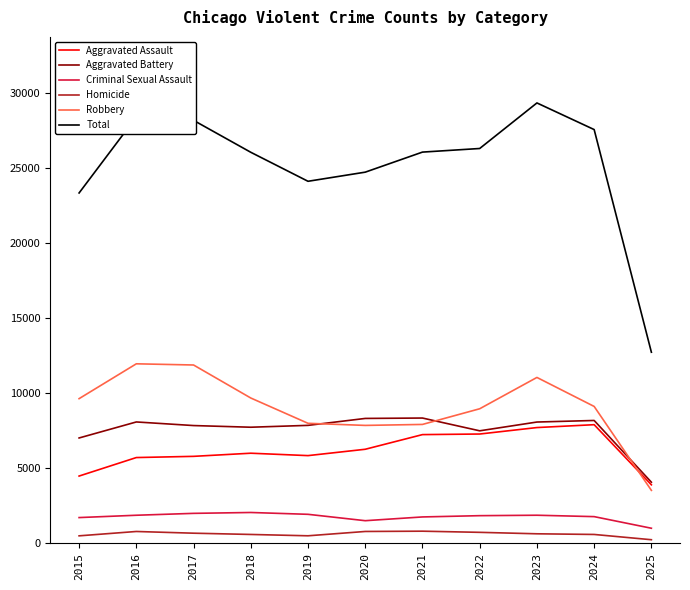

Does the chart have visible grid lines?

No